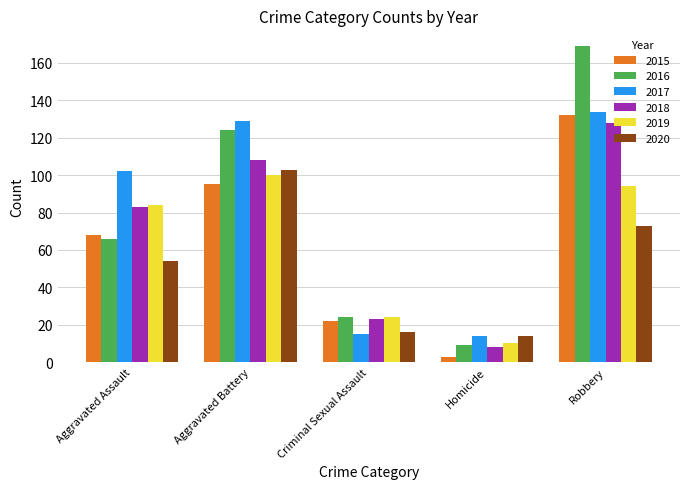

How many data points in 2020 are less than 54?

2